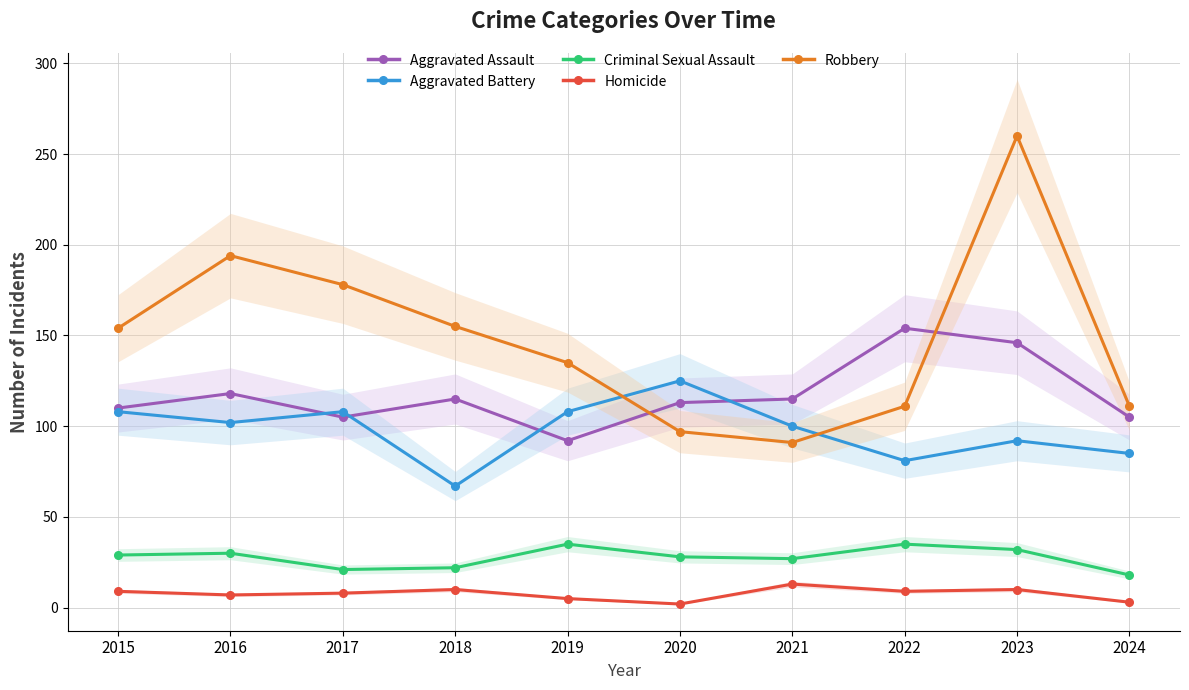

At 2019, list the series in order from largest to smallest.

Robbery, Aggravated Battery, Aggravated Assault, Criminal Sexual Assault, Homicide